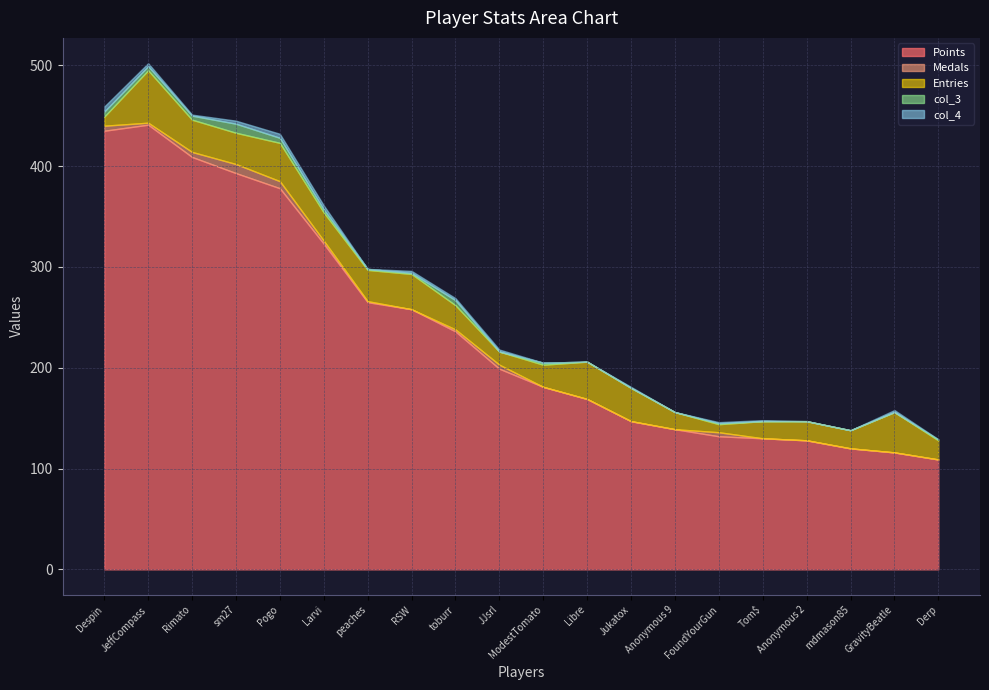

Count the number of categories in the chart.

20